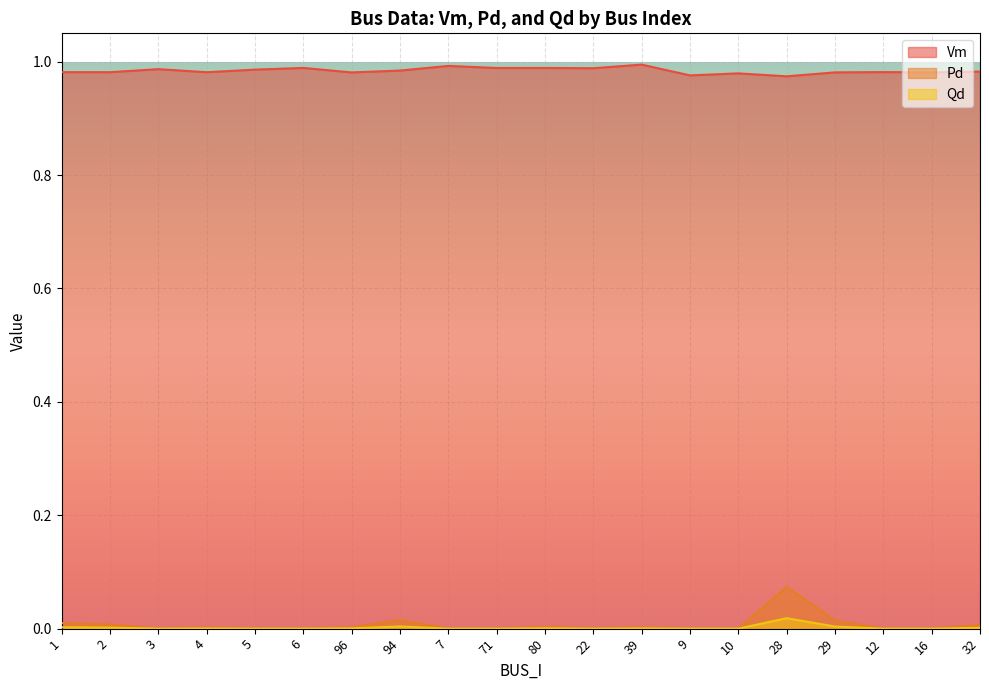

How many lines are shown in the chart?

3